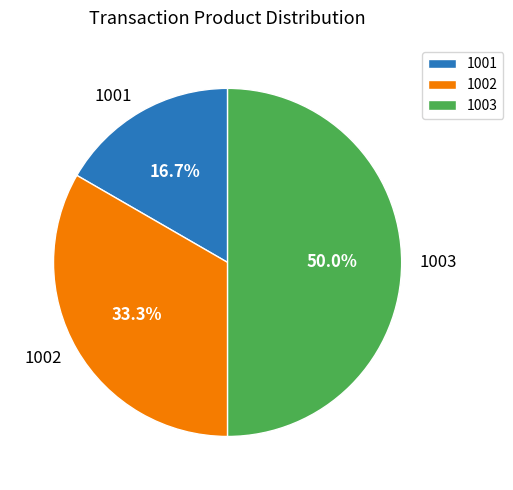

Is it true that 1003 is 50% of the pie?

True